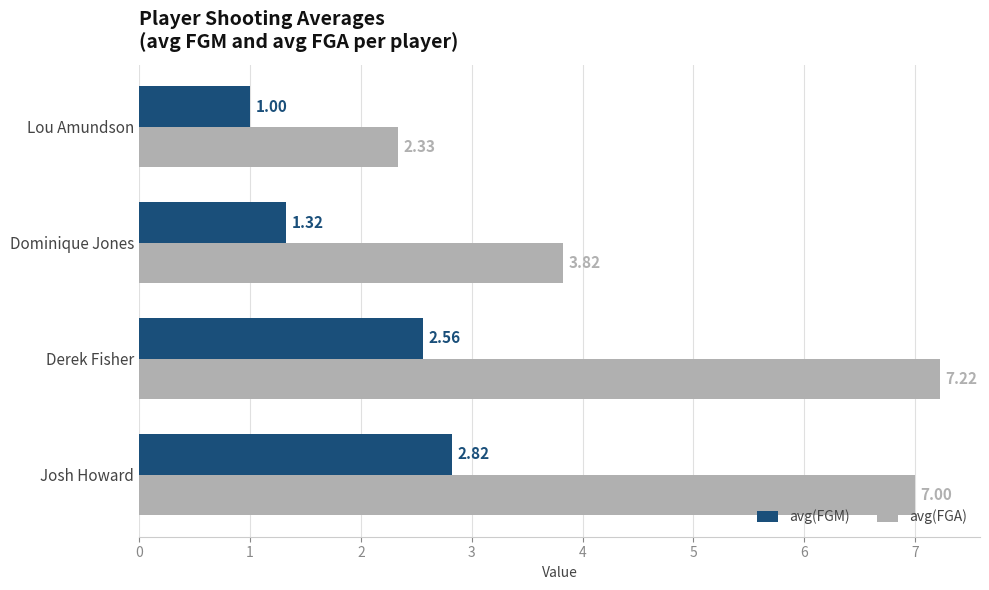

Where is avg(FGA) nearest to the value 4?

Dominique Jones